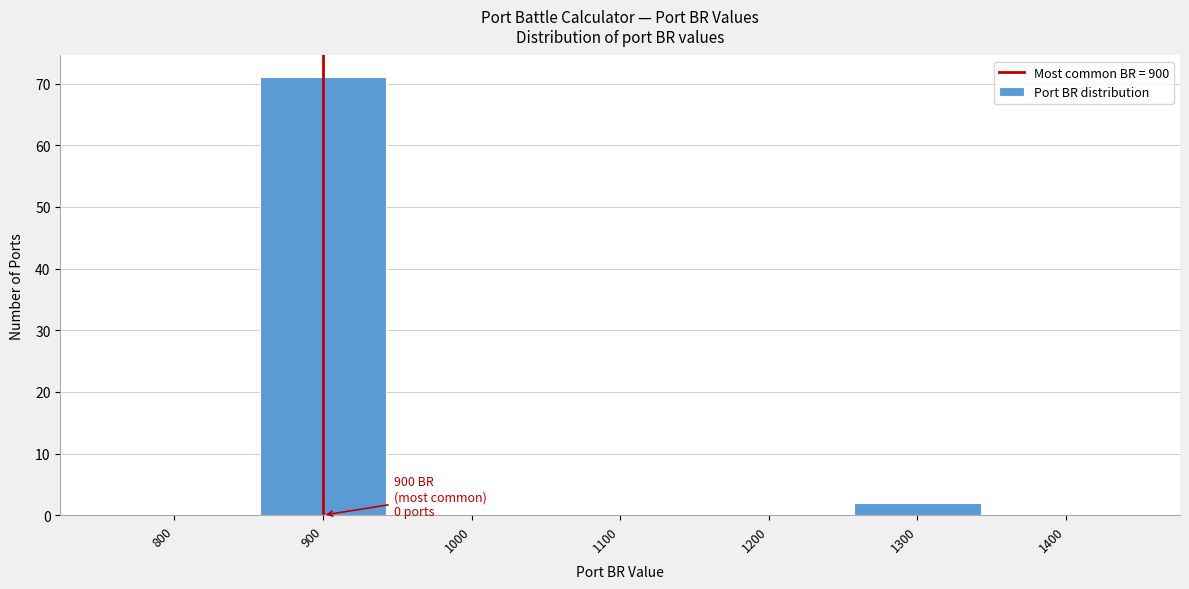

Reading left to right, transcribe all the data shown in this chart.

800=0	900=71	1000=0	1100=0	1200=0	1300=2	1400=0